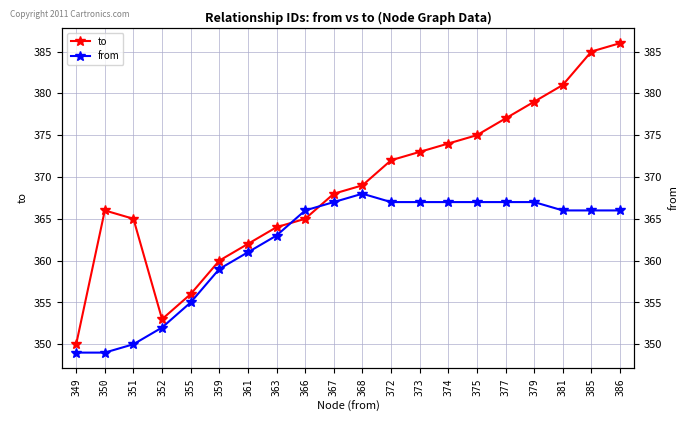

Count the number of data series in this chart.

2